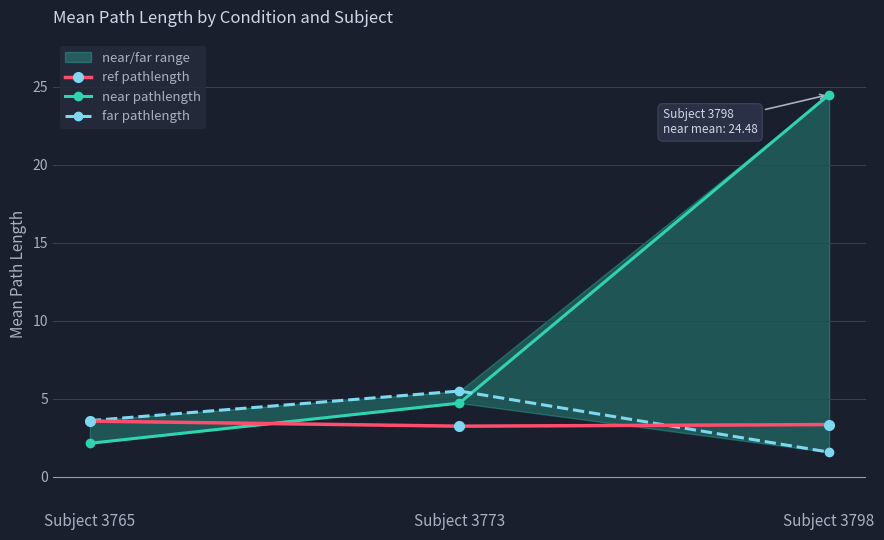

What is the difference between the highest and lowest values at Subject 3798?

22.9